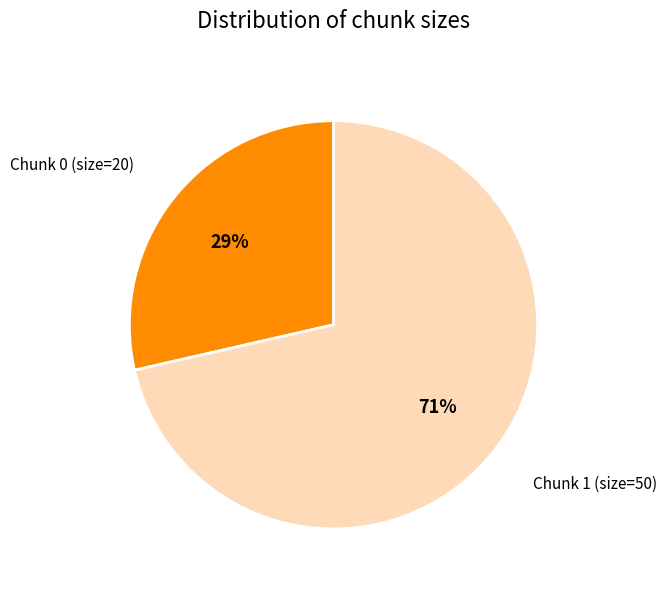

Rank the categories by value from highest to lowest.

Chunk 1 (size=50), Chunk 0 (size=20)